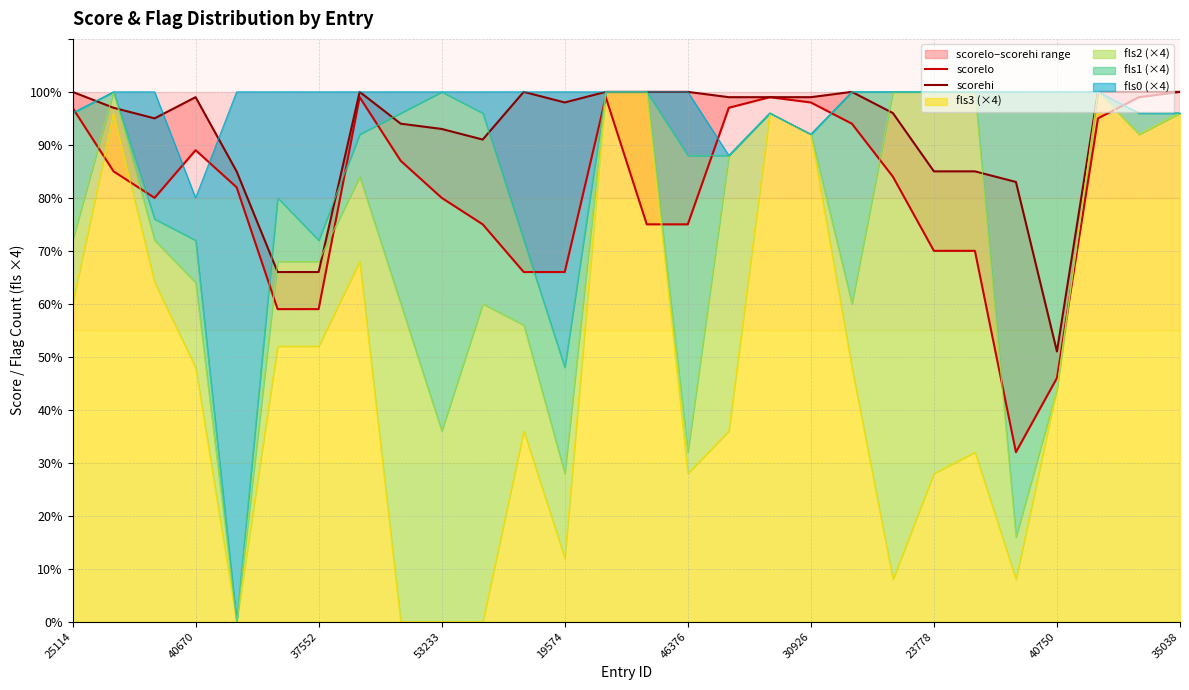

True or false: fls3 (×4) has a value of 25 at 37552.

False